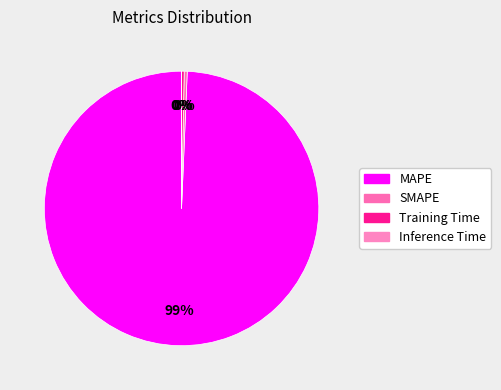

Is there a majority slice in this chart?

Yes